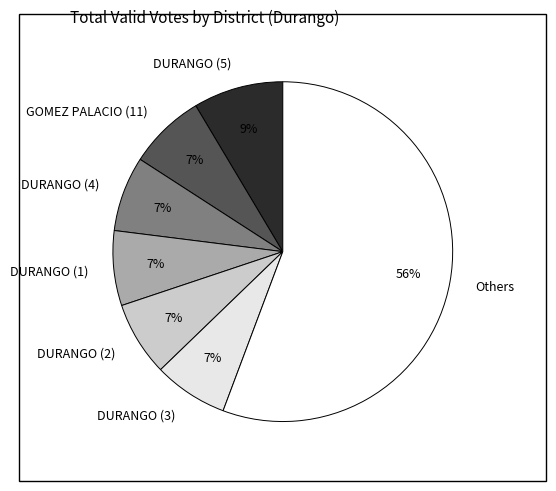

Do GOMEZ PALACIO (11) and Others together represent more than half of the pie?

Yes